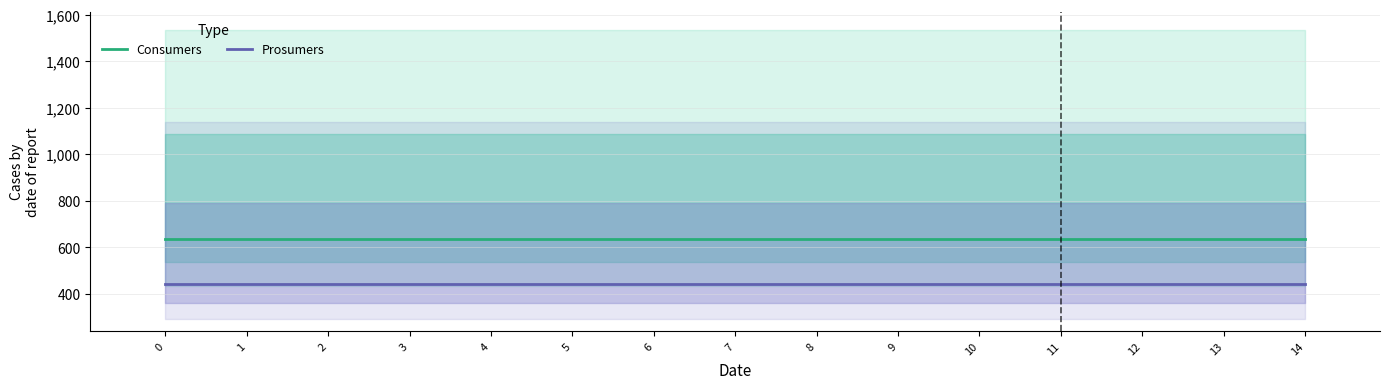

Reading right to left, what are all the values shown in this chart?

Consumers: 14=635	13=635	12=635	11=635	10=635	9=635	8=635	7=635	6=635	5=635	4=635	3=635	2=635	1=635	0=635
Prosumers: 14=440	13=440	12=440	11=440	10=440	9=440	8=440	7=440	6=440	5=440	4=440	3=440	2=440	1=440	0=440